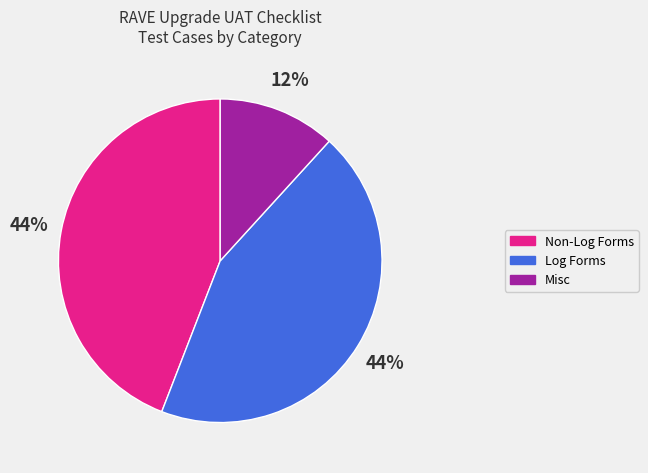

Between Non-Log Forms and Misc, which is larger?

Non-Log Forms